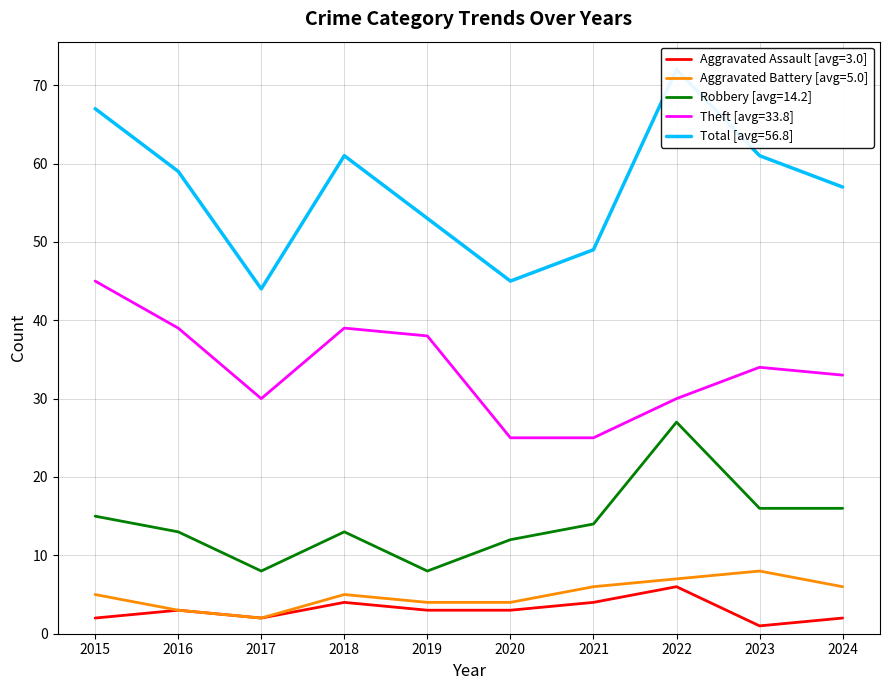

Which series changed the most between 2016 and 2023?

Aggravated Battery